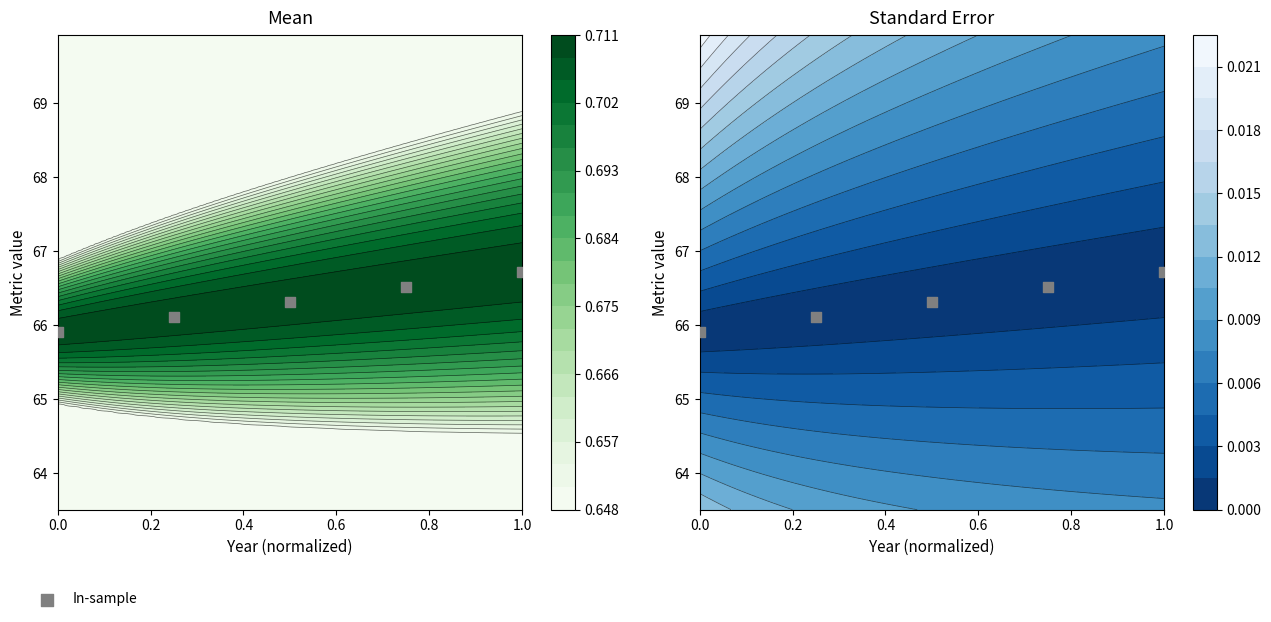

True or false: the data shows 43.4 at 0.2.

False